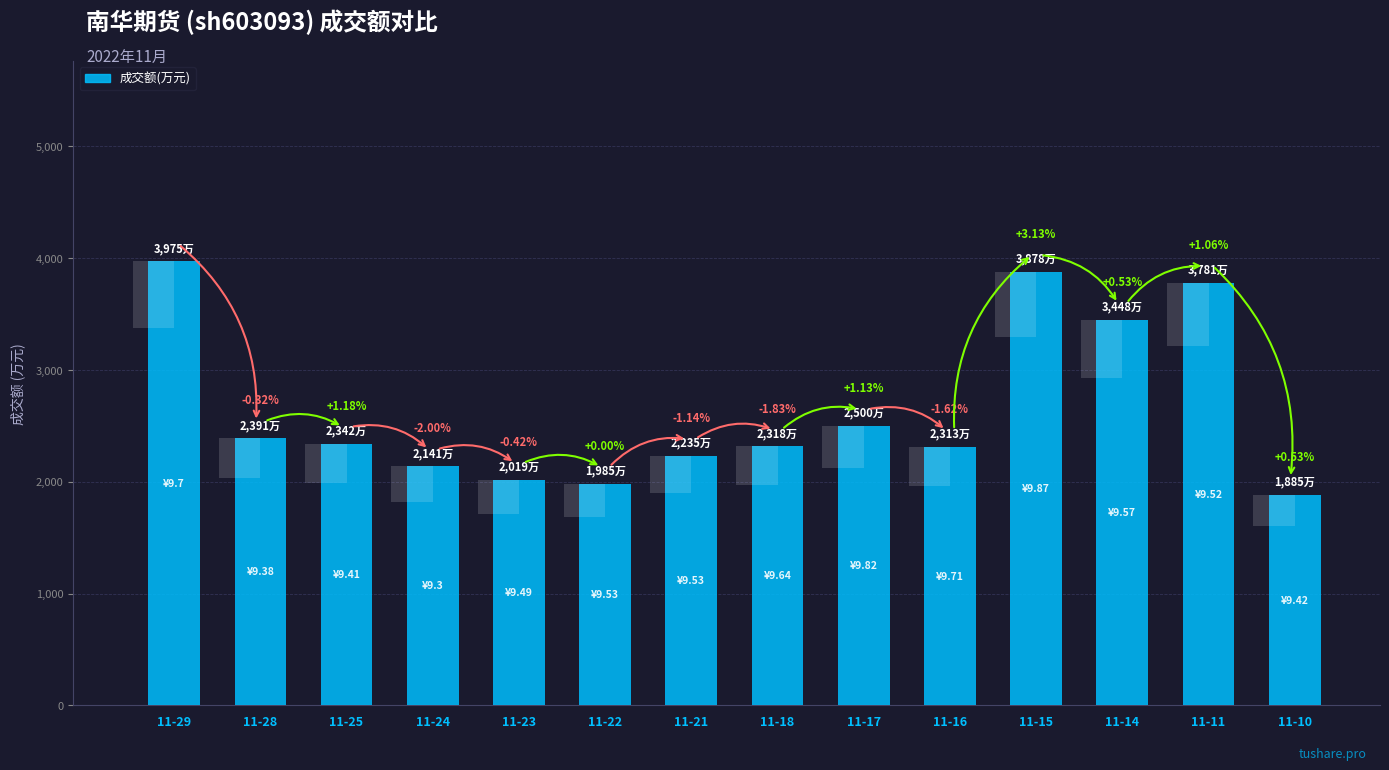

Between 11-16 and 11-28, which is larger?

11-28